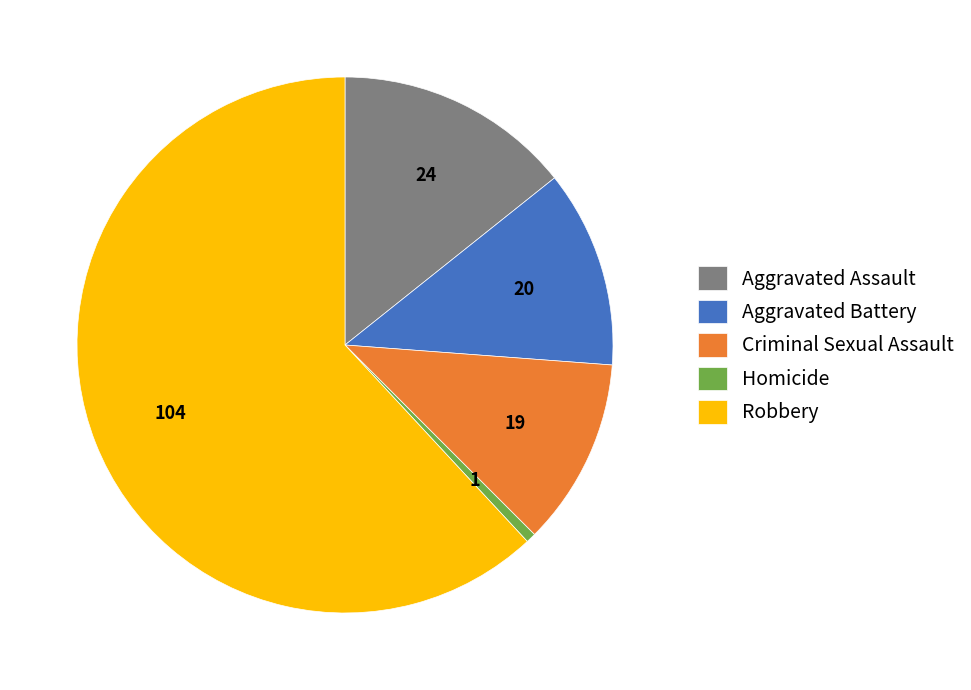

Combined, do Homicide and Aggravated Assault account for over 50%?

No